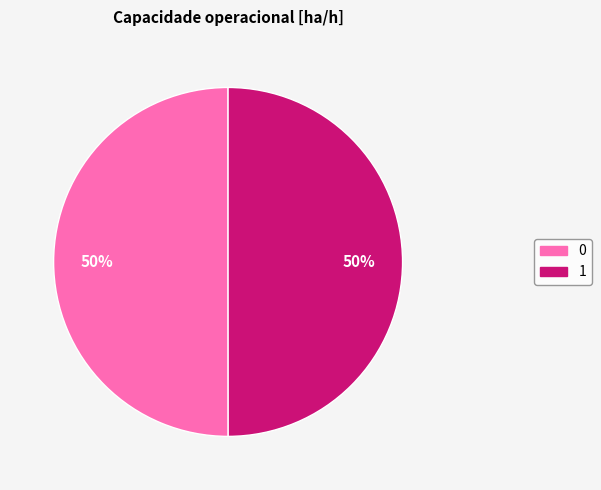

Combined, do 1 and 0 account for over 50%?

Yes